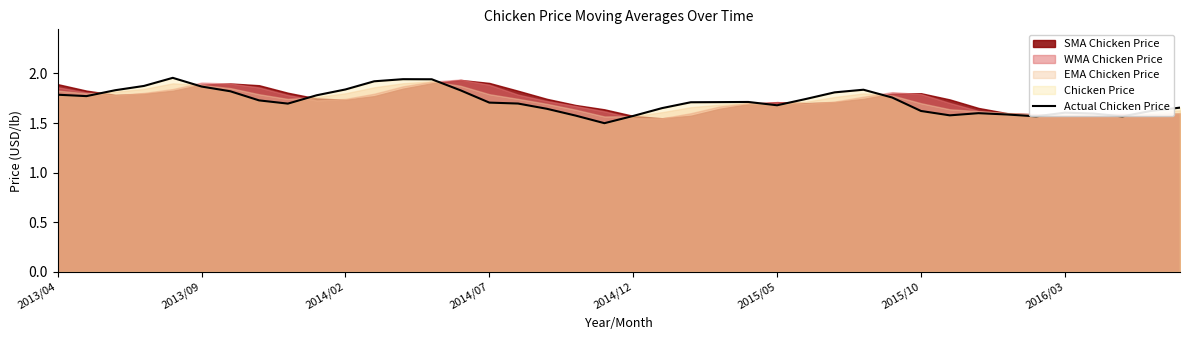

What is the average value?

1.7